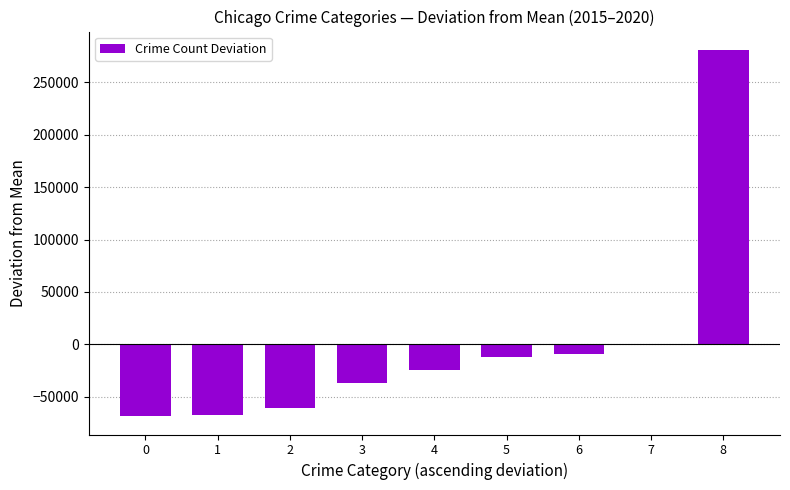

What is the sum of the values at 7 and 4?

-25239.3